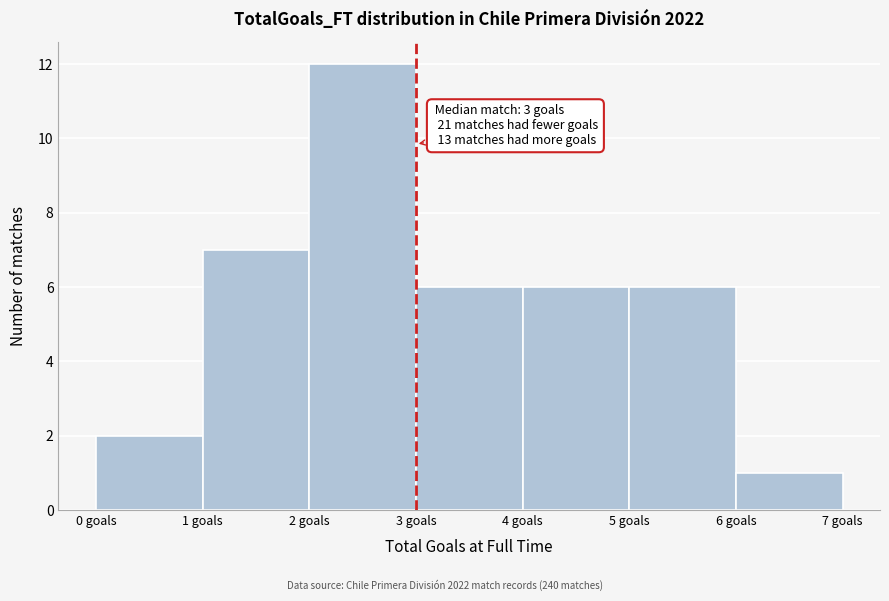

Which range on the x-axis has the tallest bar?

2 to 3